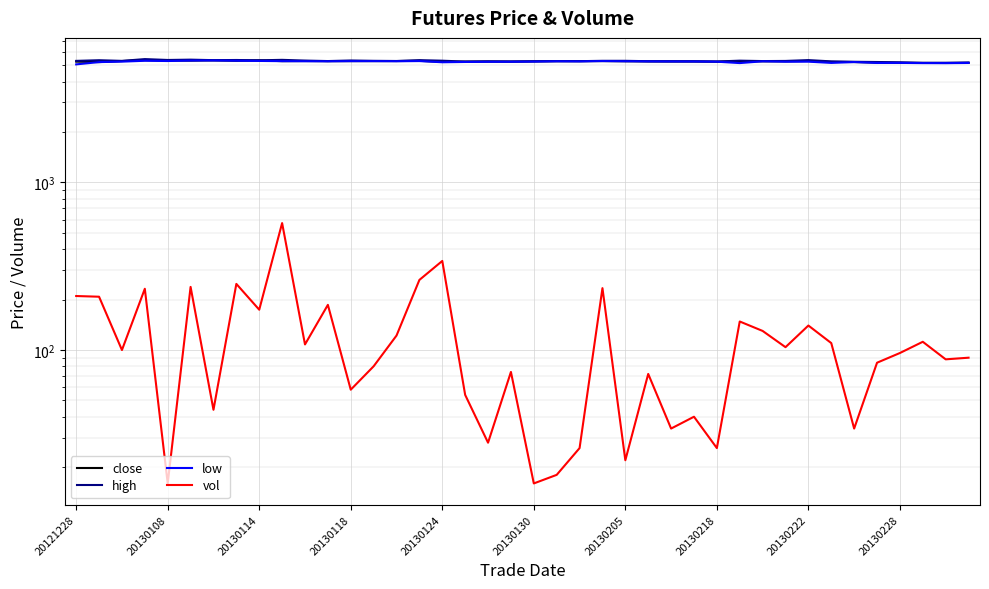

What is the value of the close point at the 22nd from the left?

5290